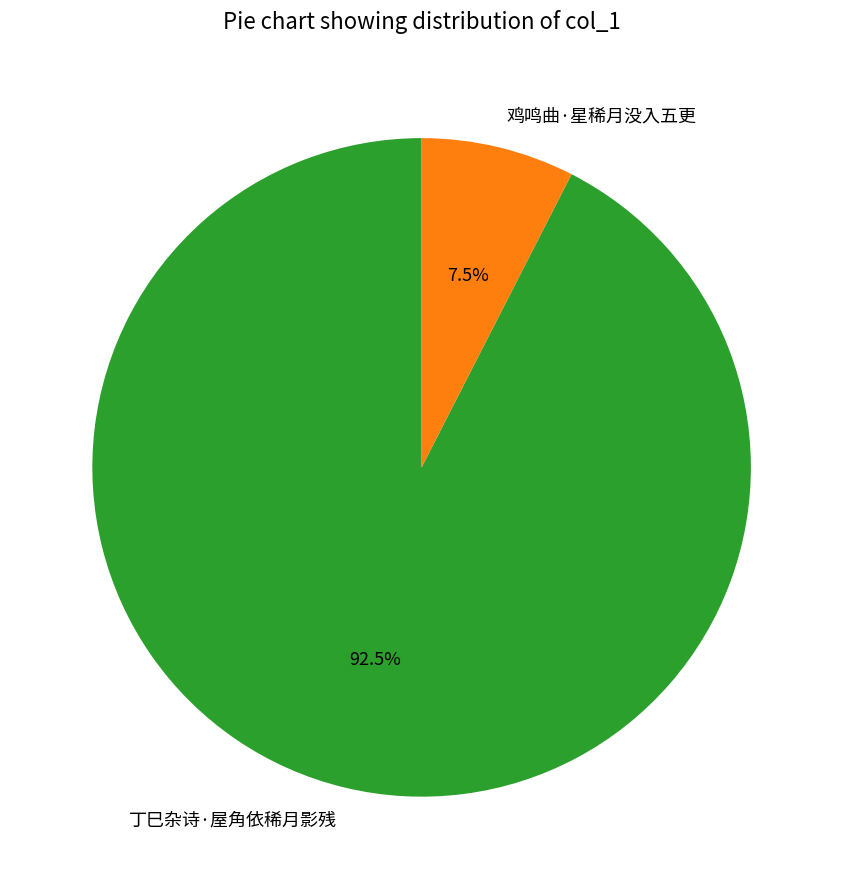

What percentage is NOT represented by 鸡鸣曲·星稀月没入五更?

92.5%